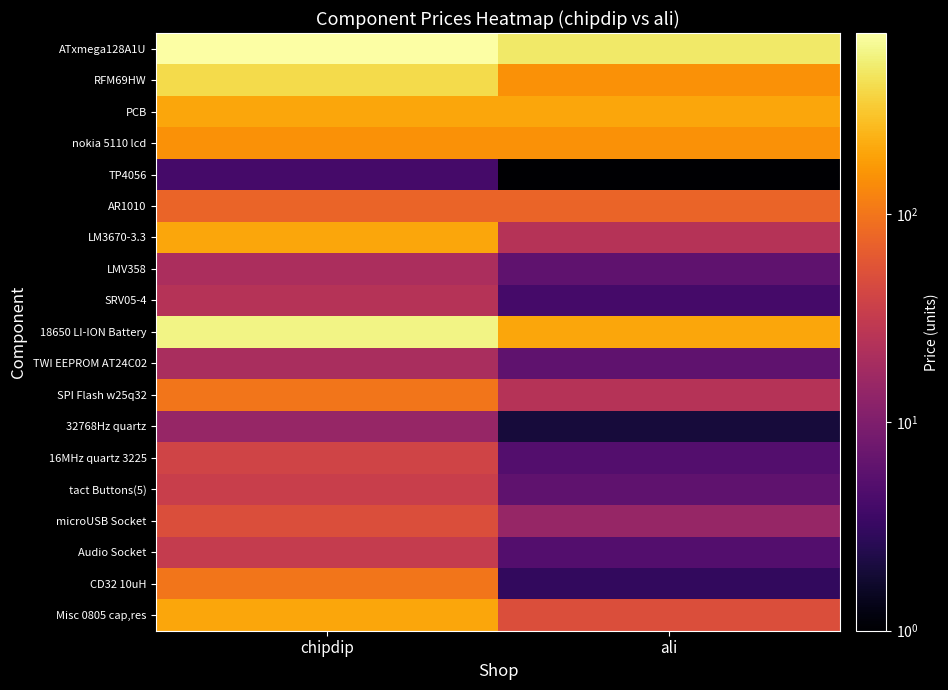

Which series changed the most between chipdip and ali?

18650 LI-ION Battery